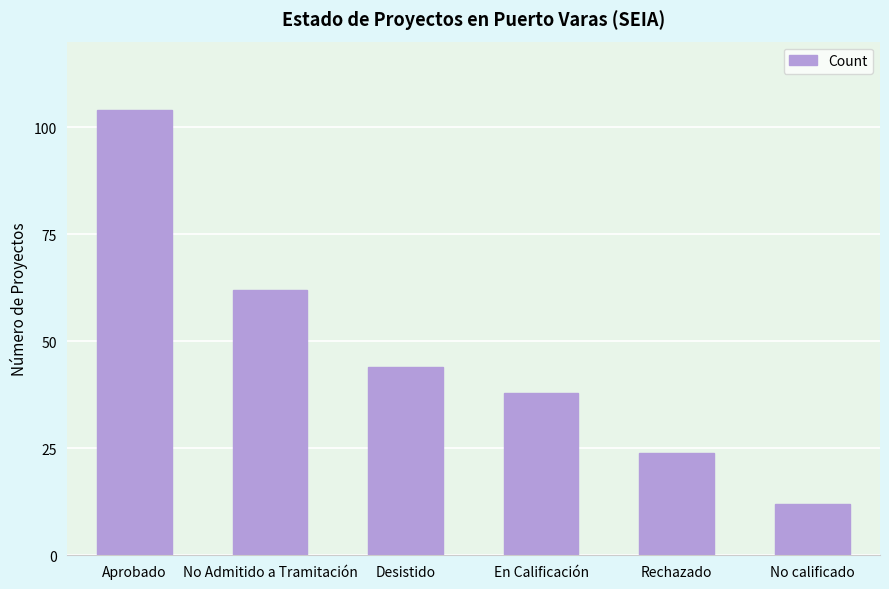

Approximately how many times larger is the value at Desistido compared to Aprobado?

0.4